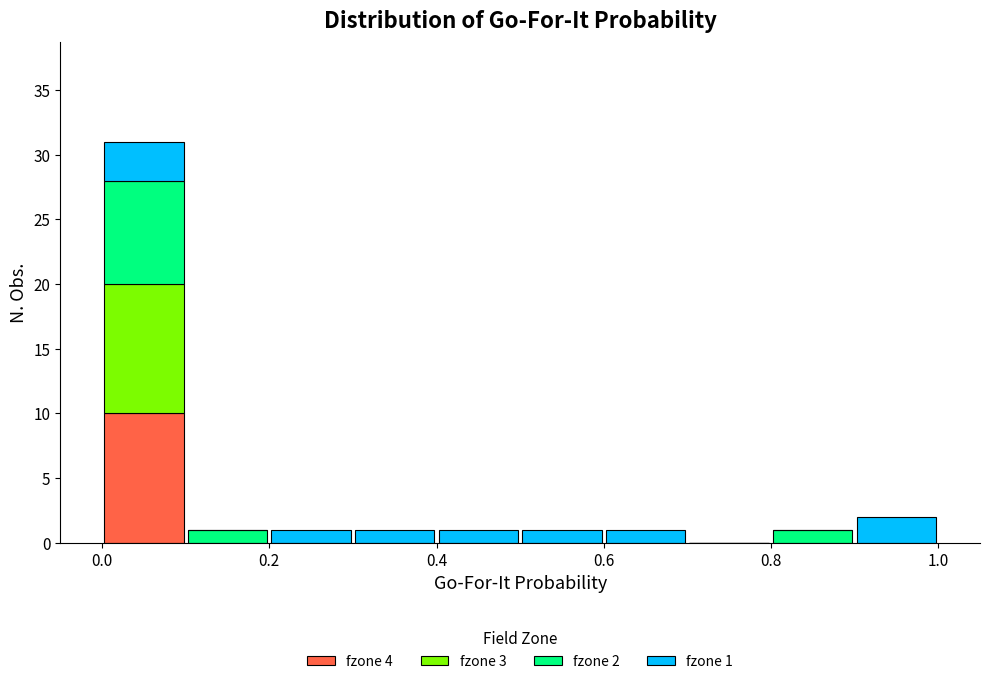

Which range on the x-axis has the tallest stacked bar (by total height)?

0.0 to 0.1